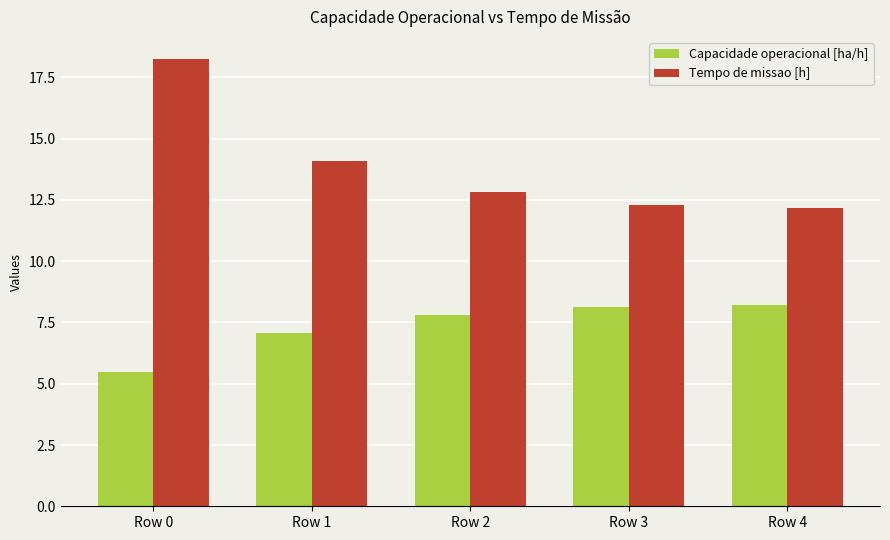

What is the difference between the maximum and second lowest values in the Tempo de missao [h] series?

6.0